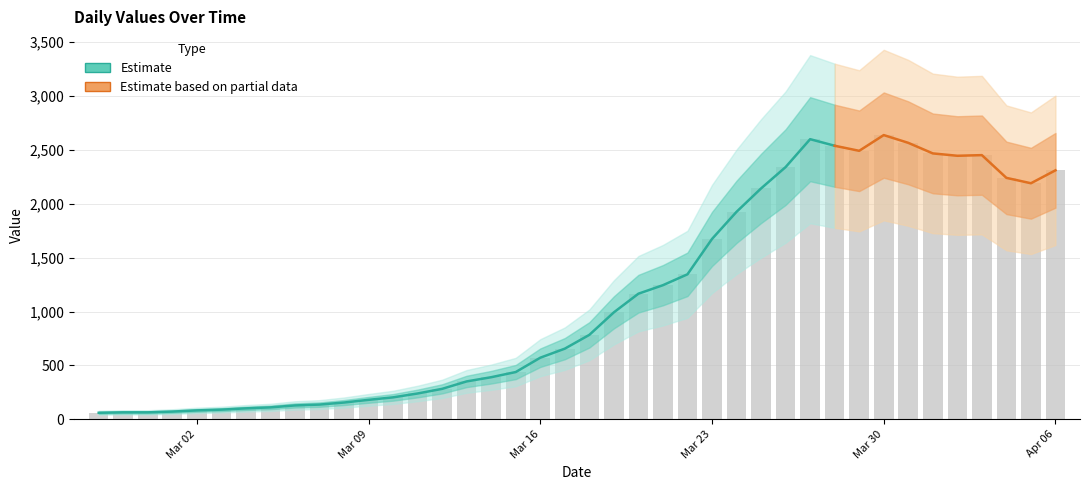

What is the difference between the maximum and minimum values?

2577